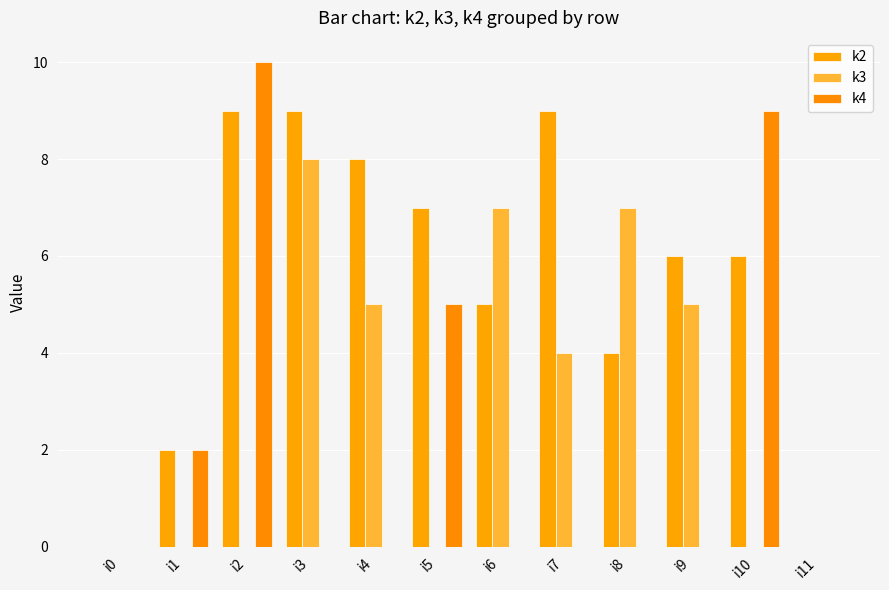

At which category does the chart reach its peak across all series?

i2